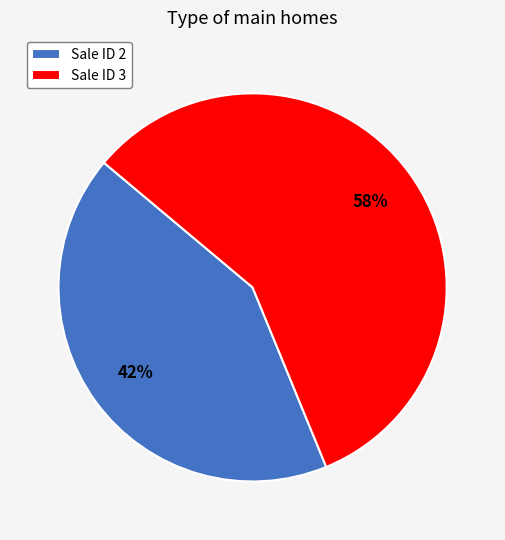

Which slice is the smallest?

Sale ID 2